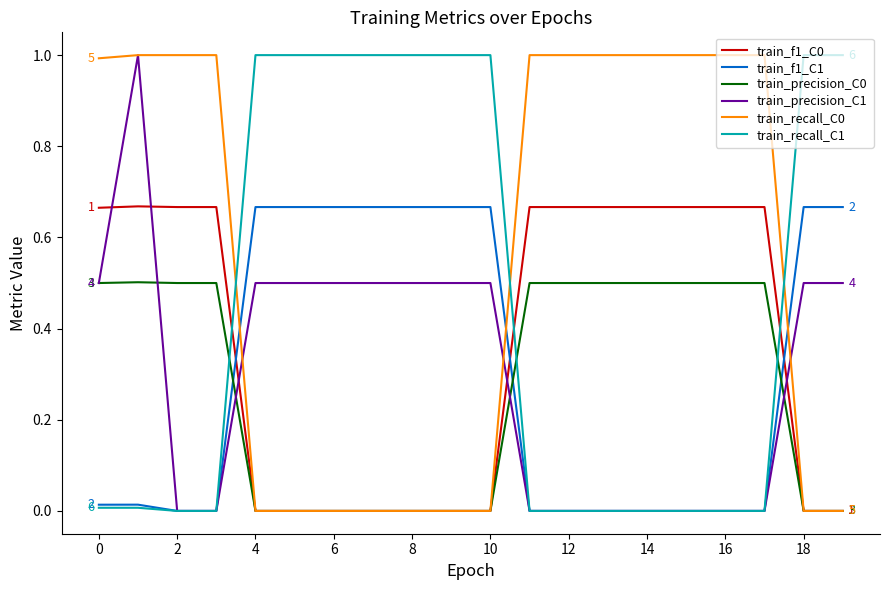

What is the greatest value displayed?

1.0